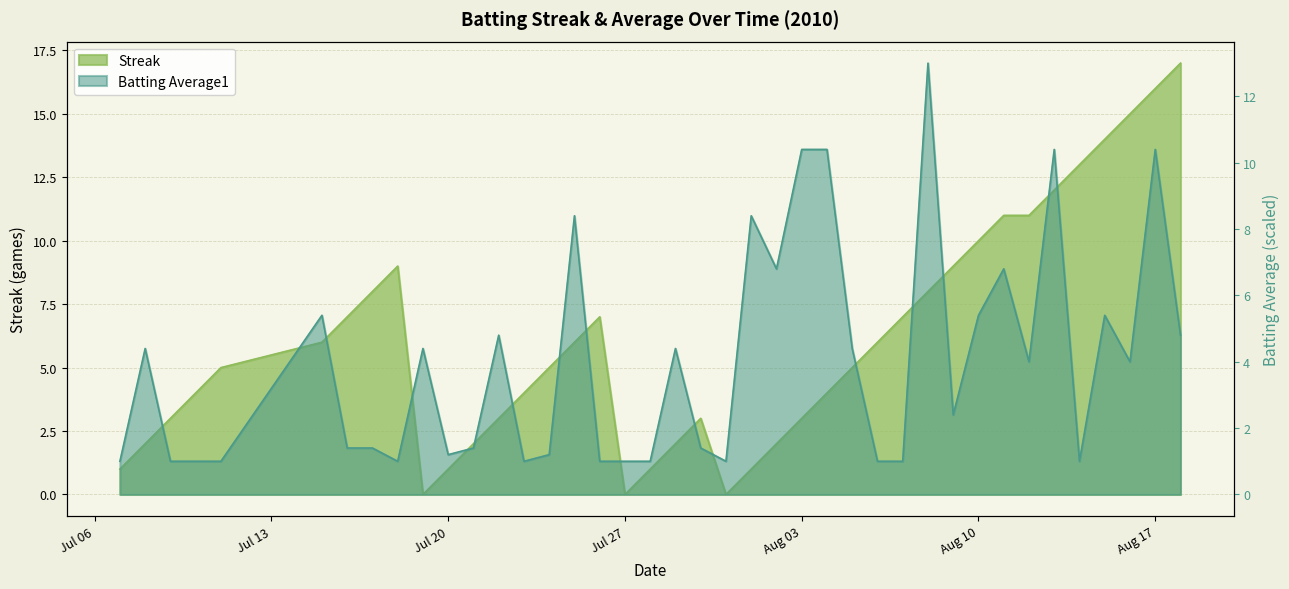

At Jul 20, list the series in order from smallest to largest.

Streak, Batting Average1